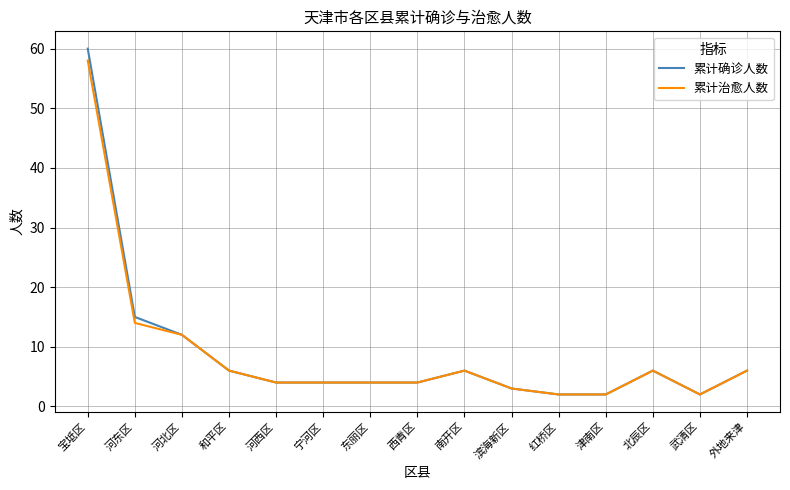

Is it true that 累计确诊人数 equals 27 at 宝坻区?

False